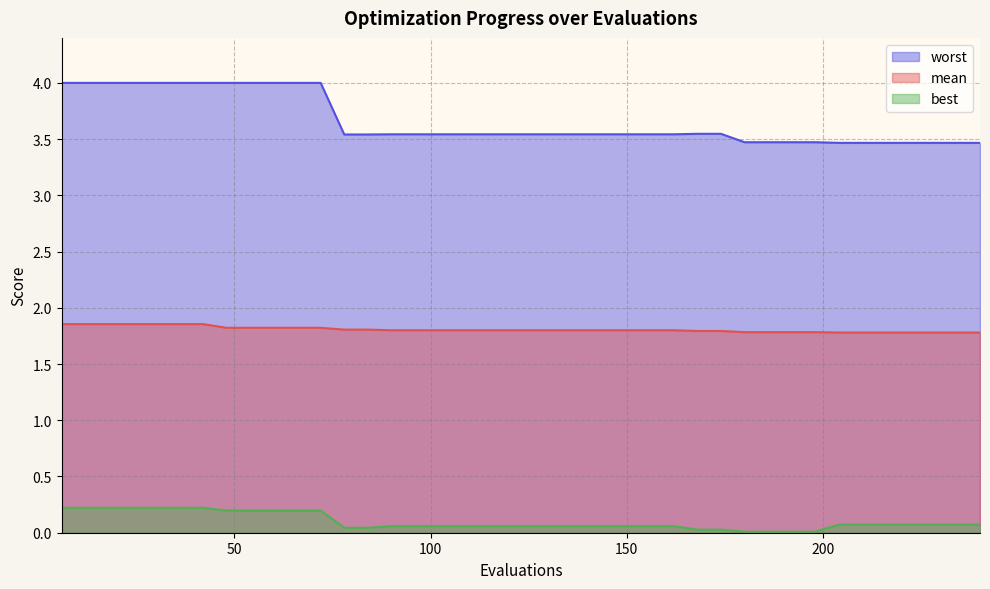

What is the difference between the highest and lowest values at 168?

3.5